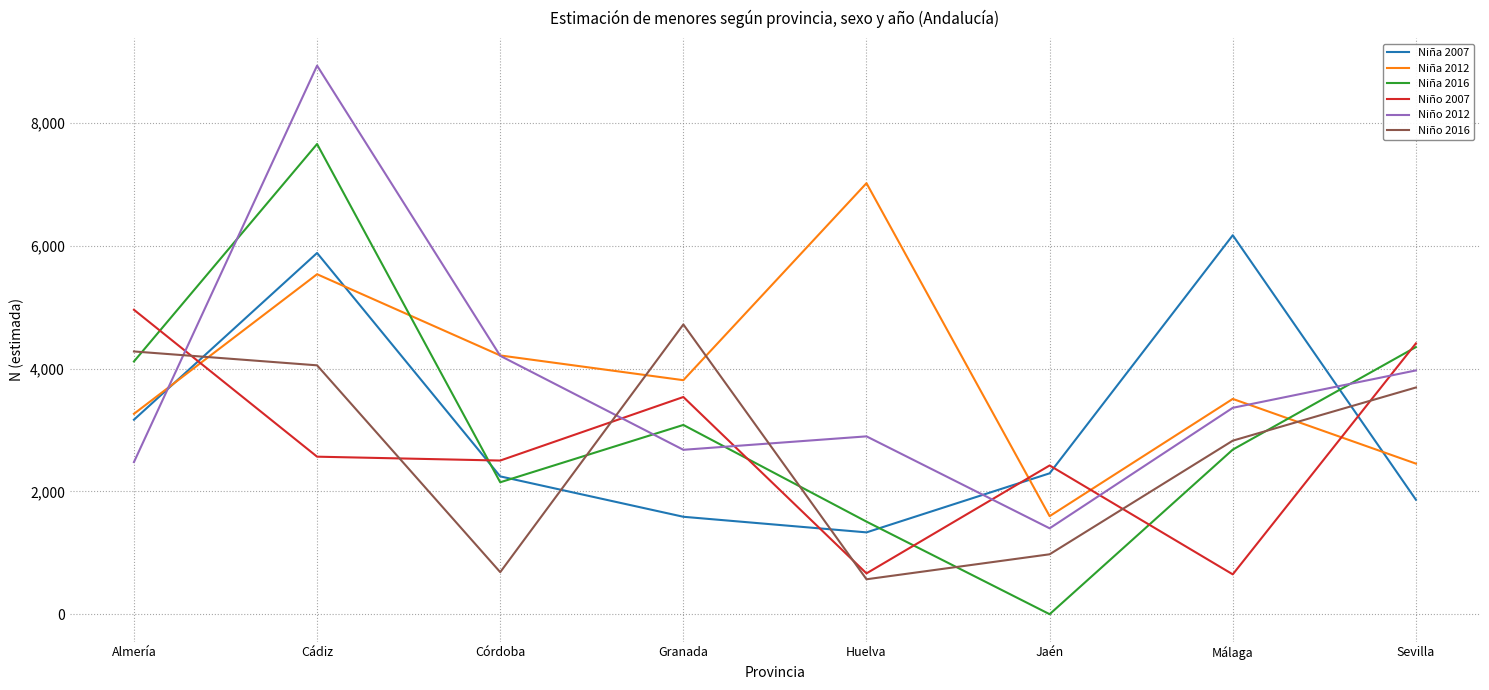

What is the sum of the Niña 2007 values at Granada and Sevilla?

3452